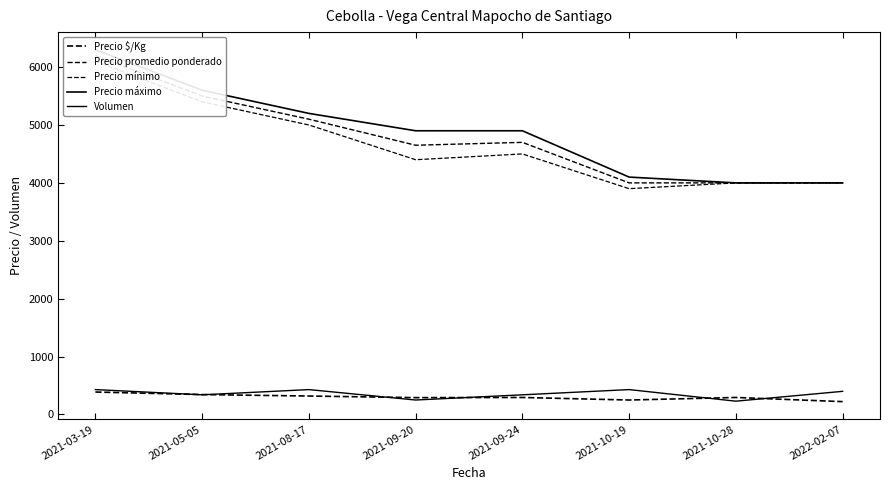

What is the difference between the maximum and minimum values in the Precio mínimo series?

2200